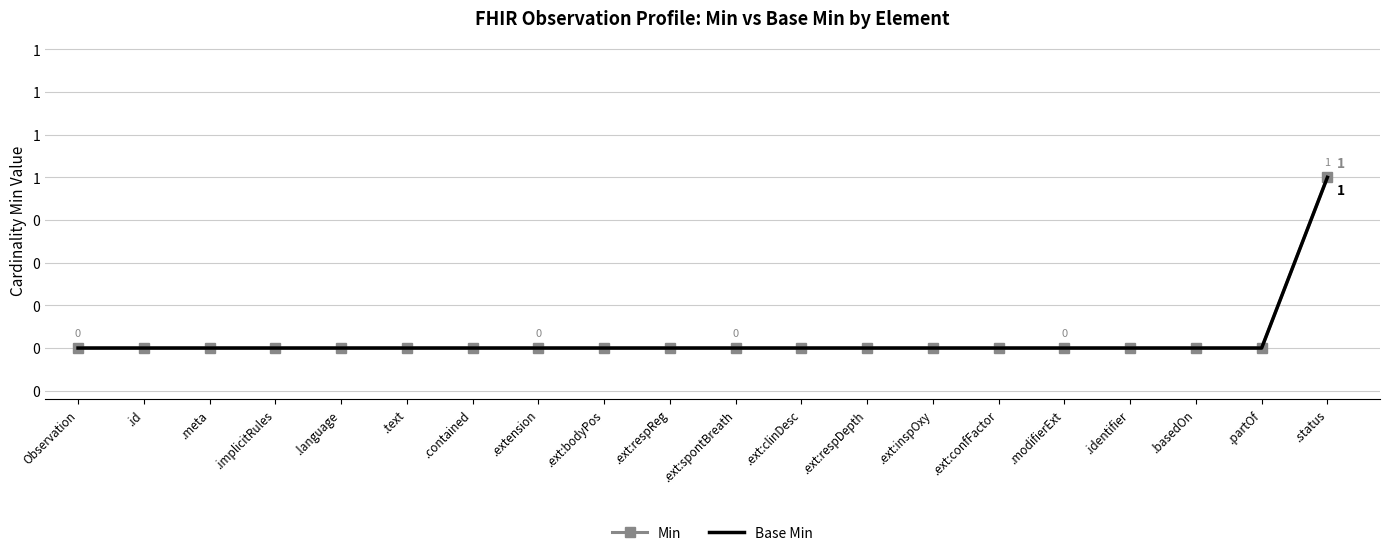

What is the label of the 15th point from the left?

.ext:confFactor